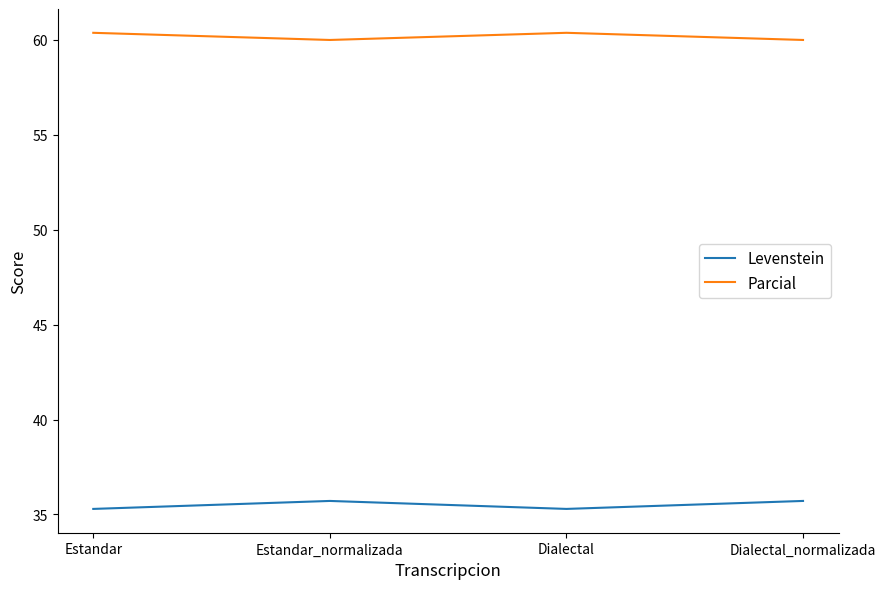

What is the difference between the highest and lowest values at Estandar_normalizada?

24.3